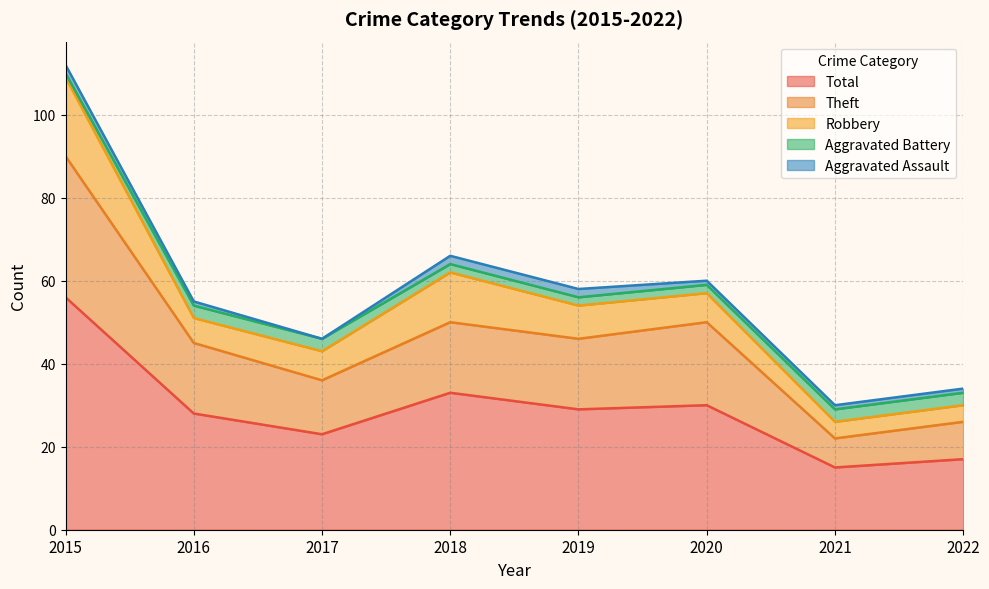

What is the total value across all series at 2021?

30